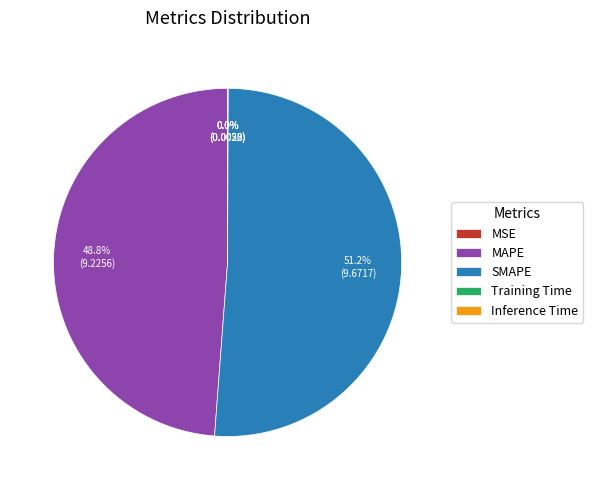

Is SMAPE the majority of the pie?

Yes